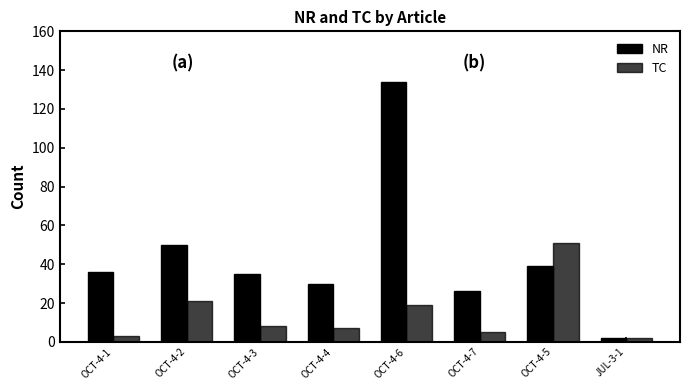

What is the difference between the NR values at OCT-4-7 and JUL-3-1?

24